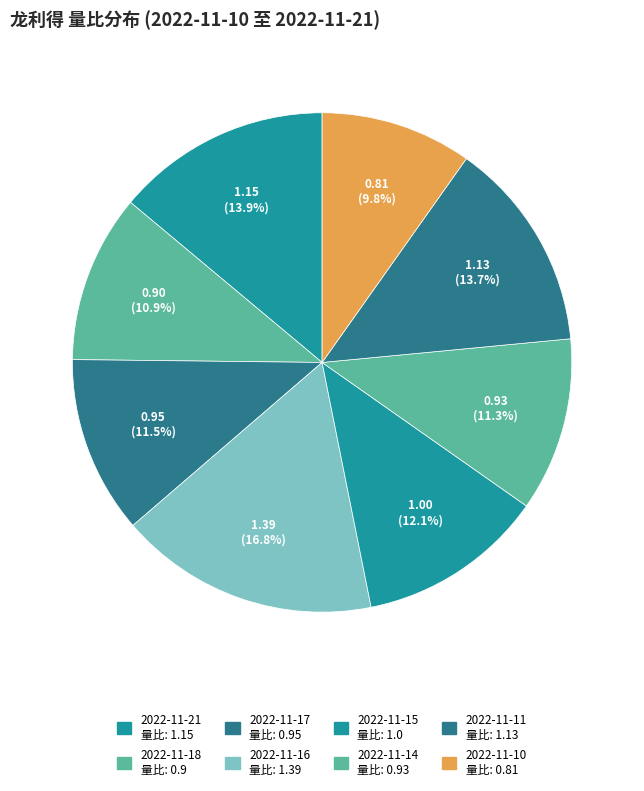

To the nearest percent, what is the combined percentage of 2022-11-16 and 2022-11-15?

29%